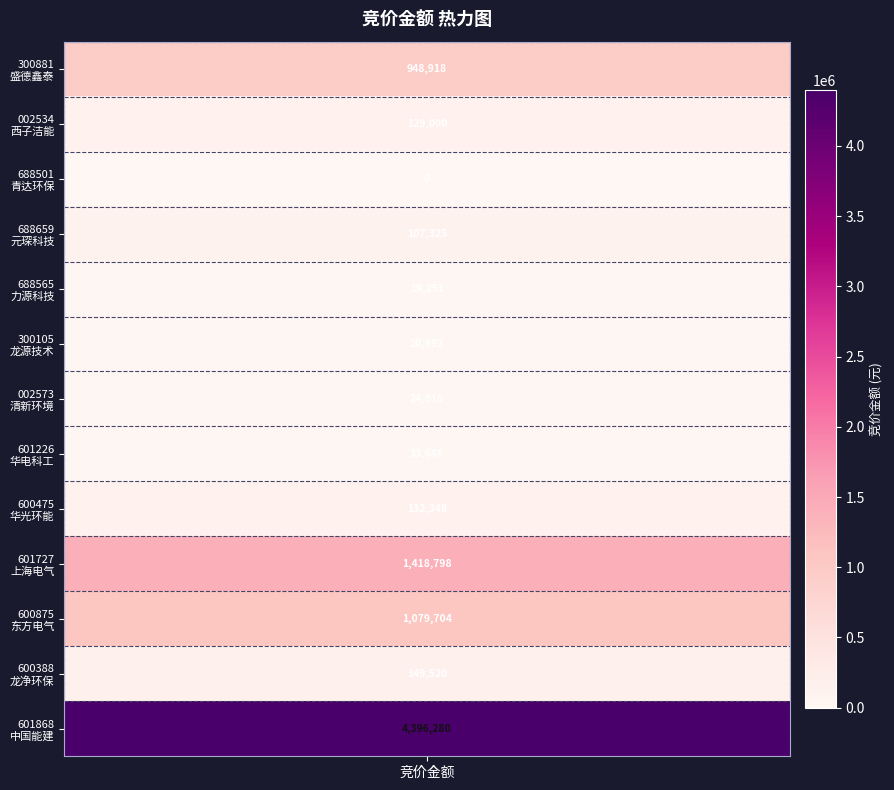

Approximately how many times larger is the value at 盛德鑫泰 compared to 力源科技?

49.3